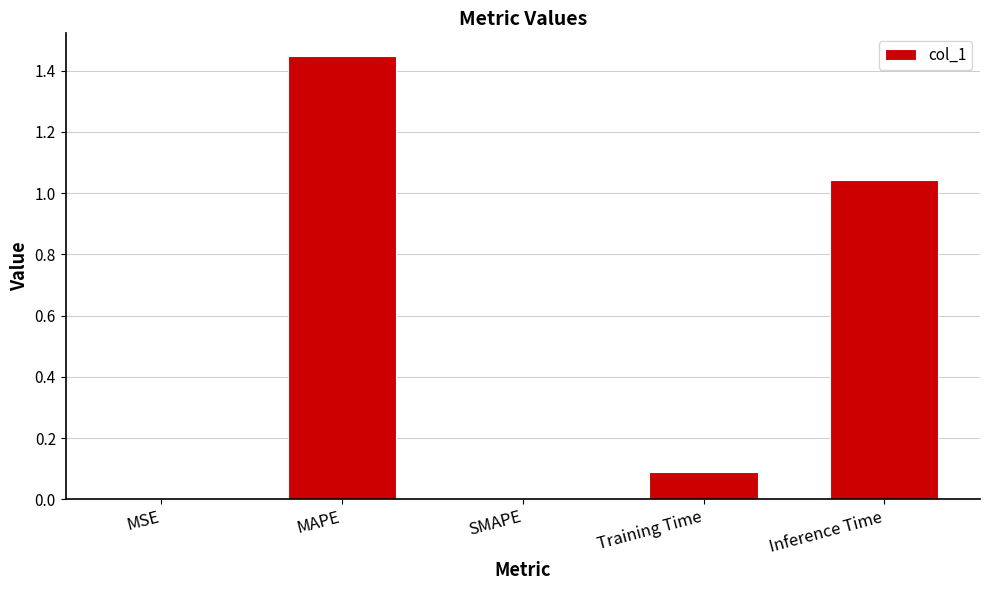

Which has a higher value, MAPE or Training Time?

MAPE